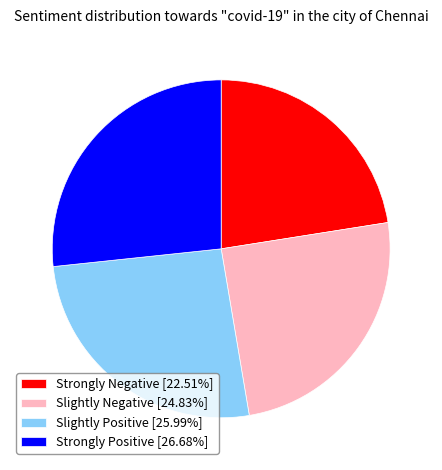

Approximately how many times larger is the value at Strongly Negative [22.51%] compared to Slightly Negative [24.83%]?

0.9